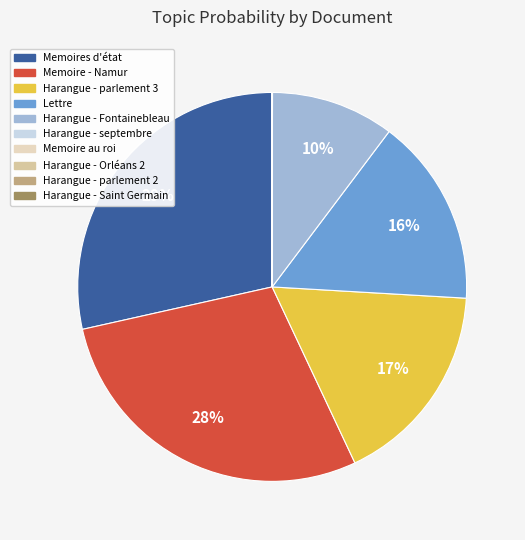

Is there a majority slice in this chart?

No